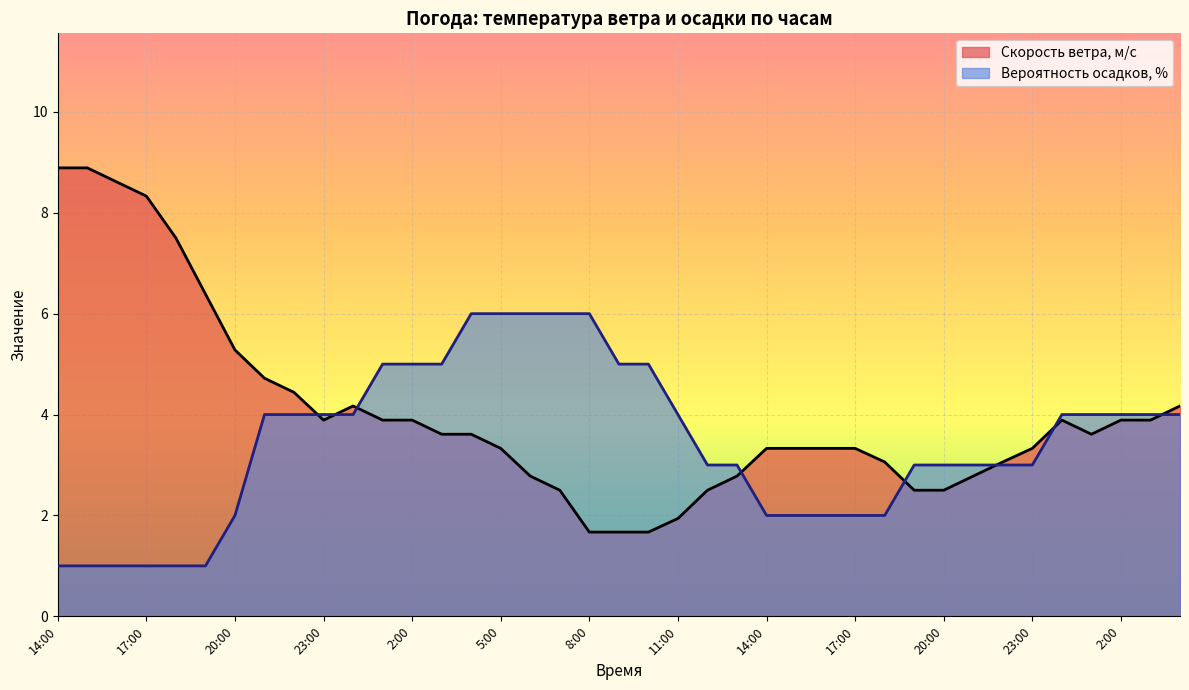

At how many categories does at least one series exceed 7?

5